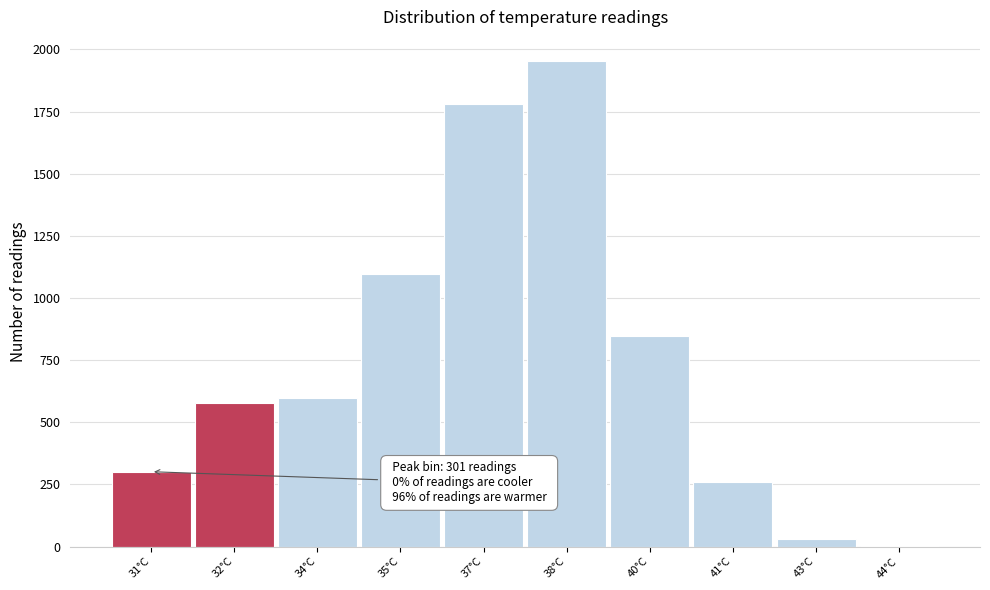

Reading left to right, list all the values displayed in this chart.

31°C=301	32°C=578	34°C=596	35°C=1095	37°C=1780	38°C=1953	40°C=848	41°C=258	43°C=29	44°C=2